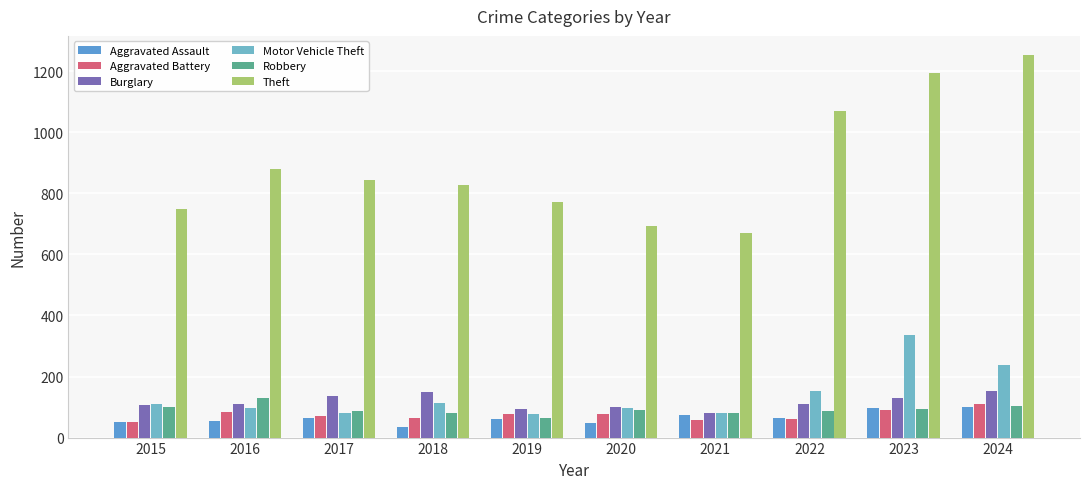

Does the chart contain stacked bars?

No